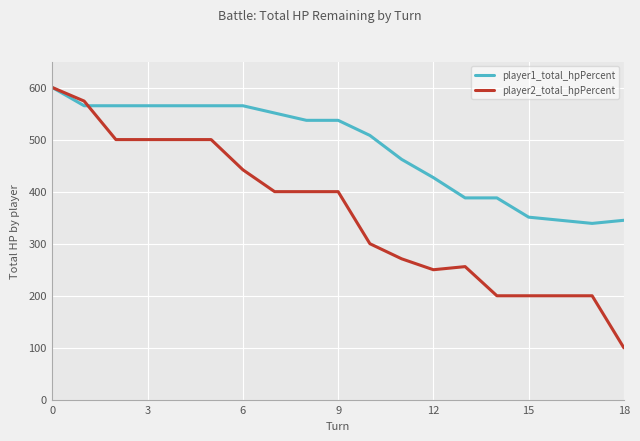

What is the minimum value shown in the chart?

100